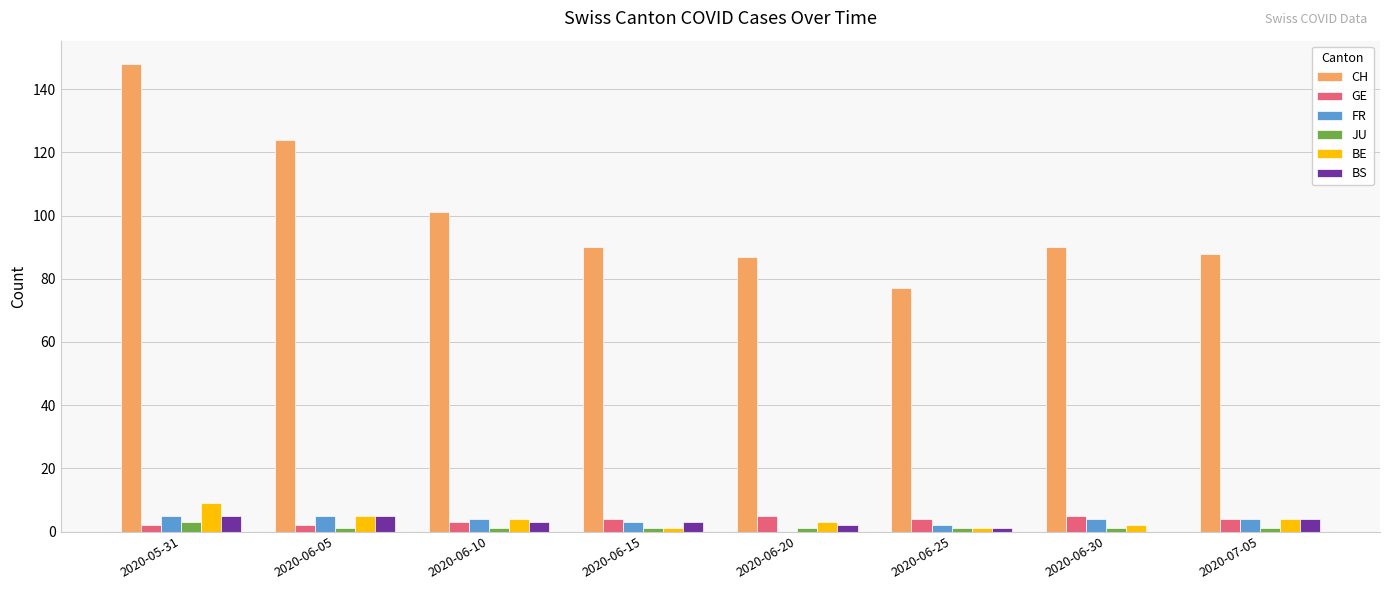

At which label does BE reach its peak?

2020-05-31